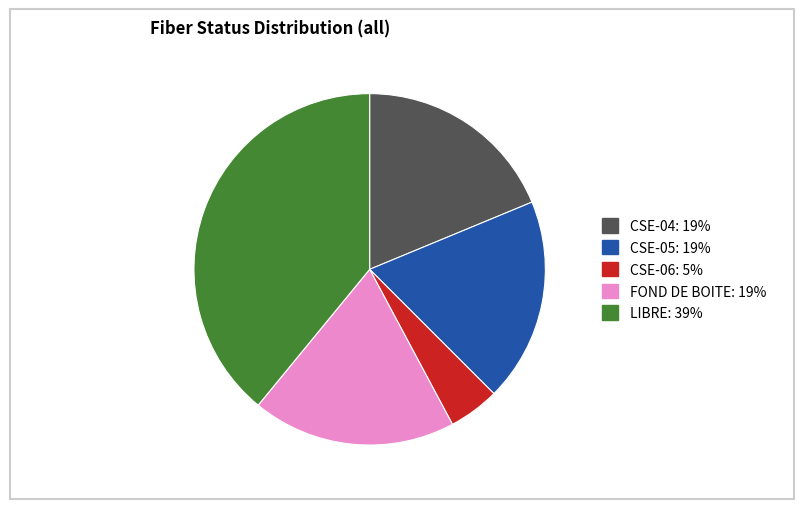

Does any single category account for the majority?

No